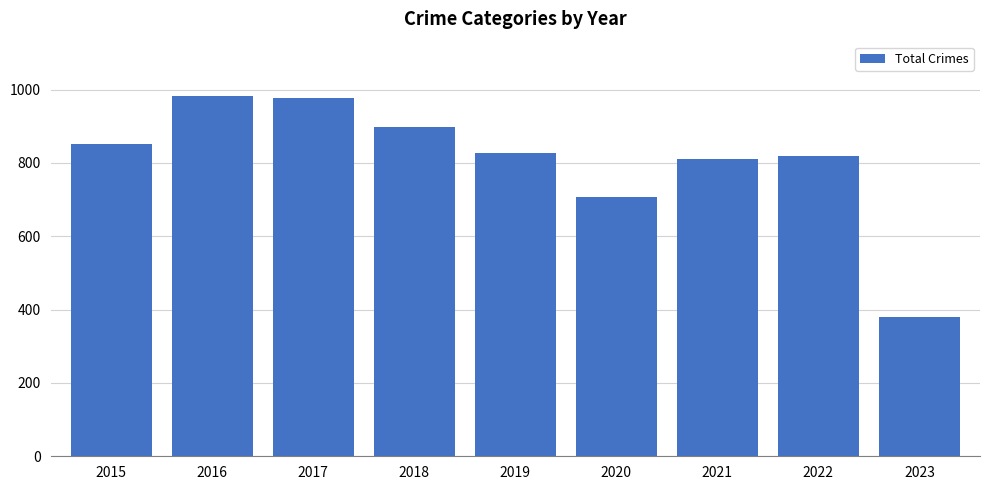

Where does the data first go above 827?

2015